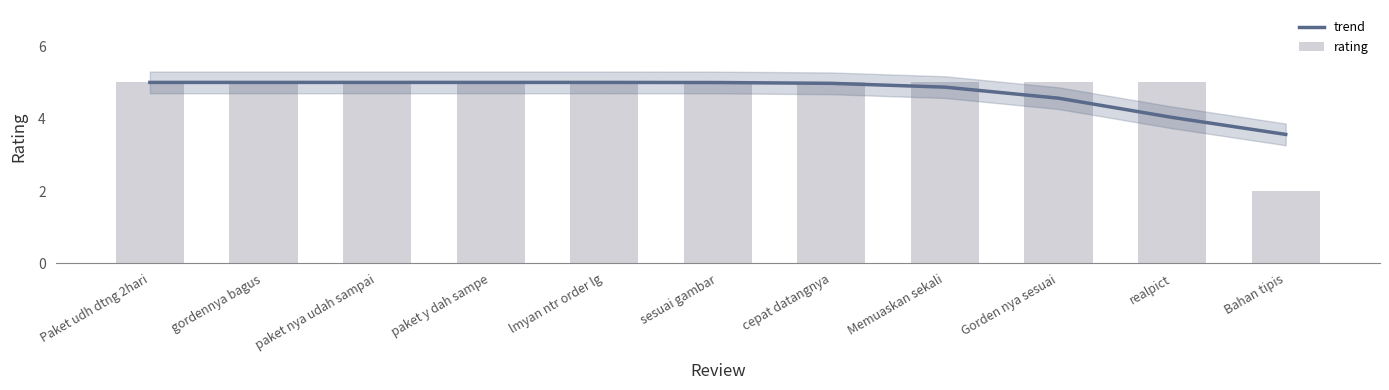

What position from the left is Bahan tipis?

11